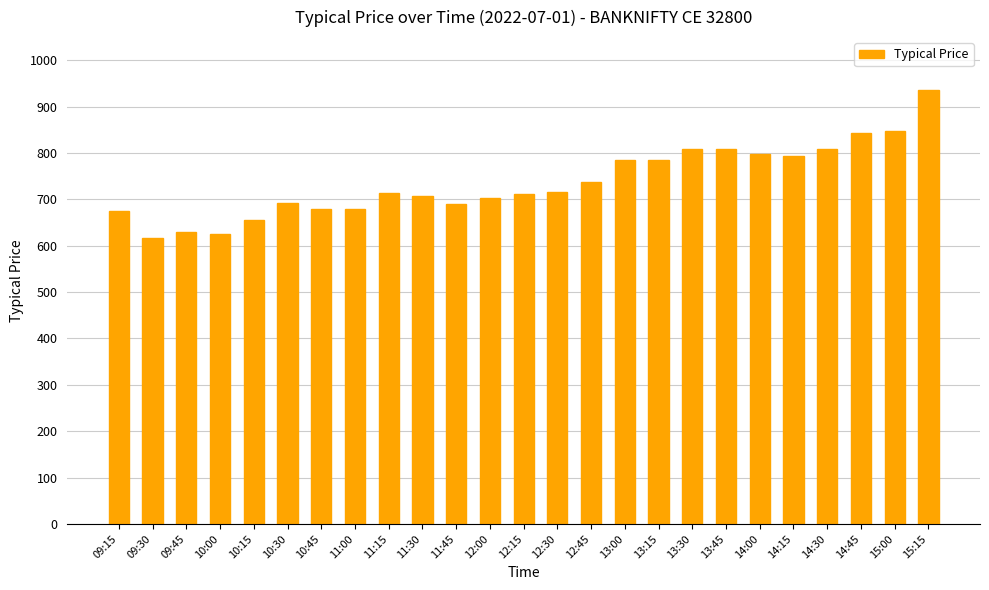

True or false: the data shows 1258 at 14:30.

False